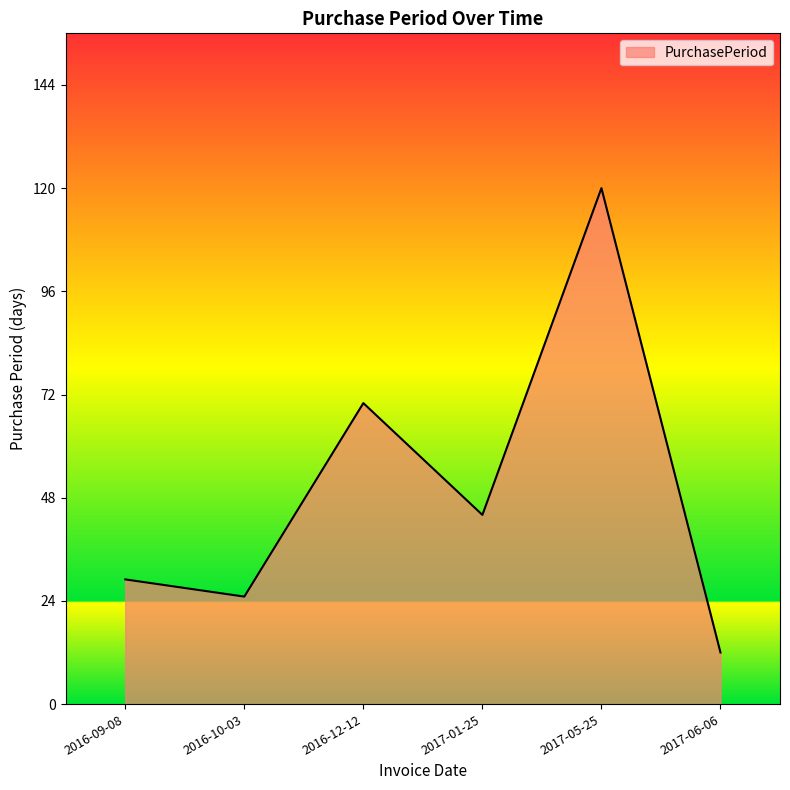

How many interior local valleys (lower than both neighbors) does the data have?

2